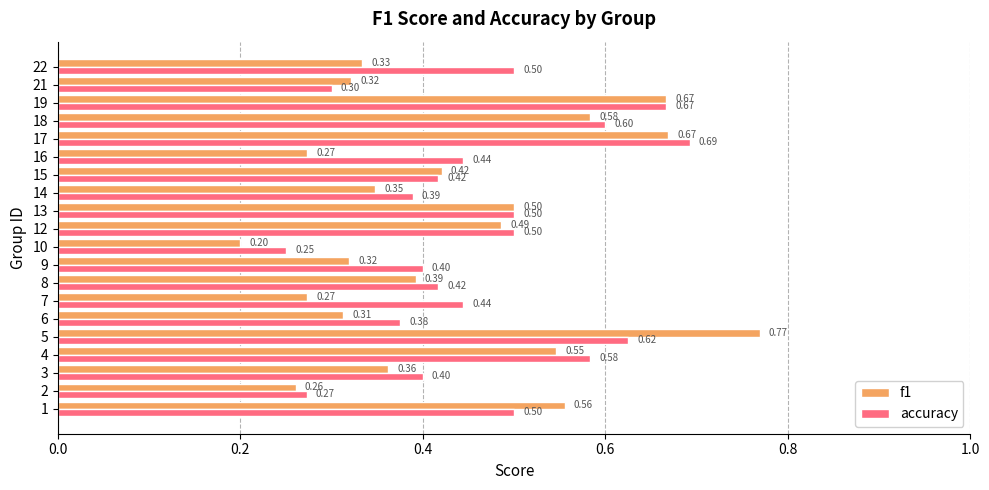

What is the minimum value for f1?

0.2